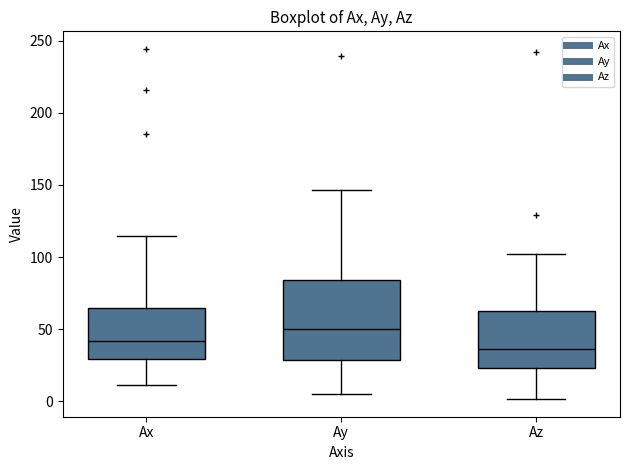

Comparing the boxes themselves (not the whiskers), which one is the tallest?

Ay